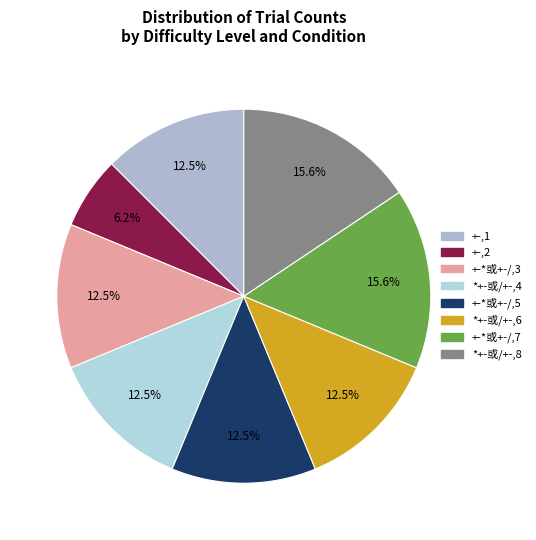

Which has a higher value, *+-或/+-,4 or *+-或/+-,8?

*+-或/+-,8